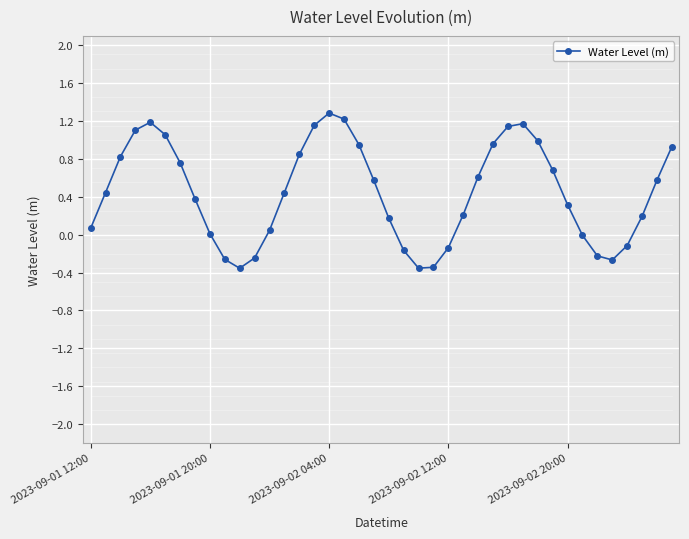

True or false: there are more than 0 points higher than both neighbors.

True